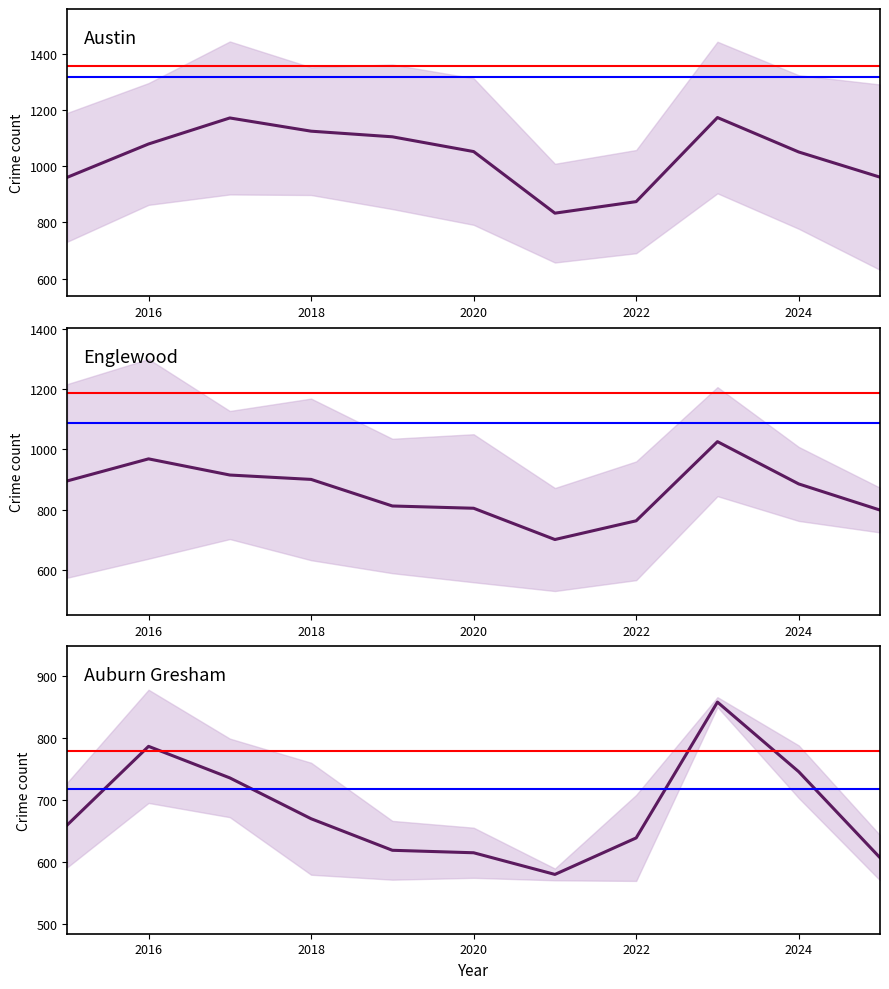

At which label does Austin first exceed 1051?

2016